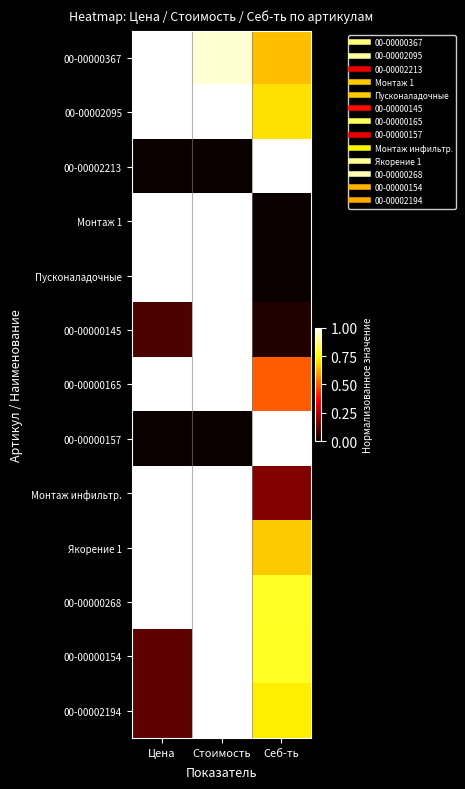

What is the difference between the highest and lowest values at Стоимость?

1.0